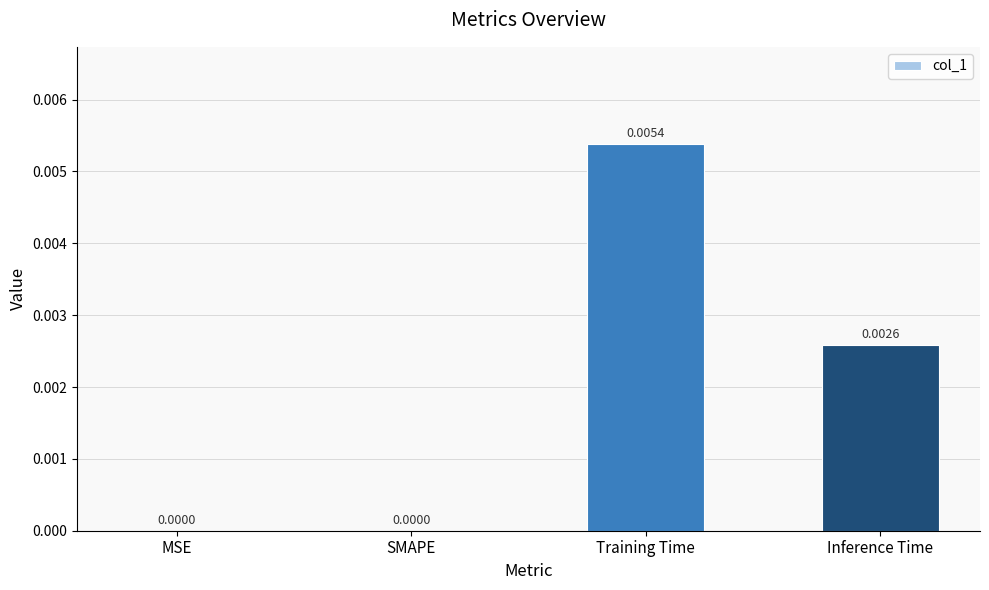

At which category does the chart reach its peak across all series?

Training Time